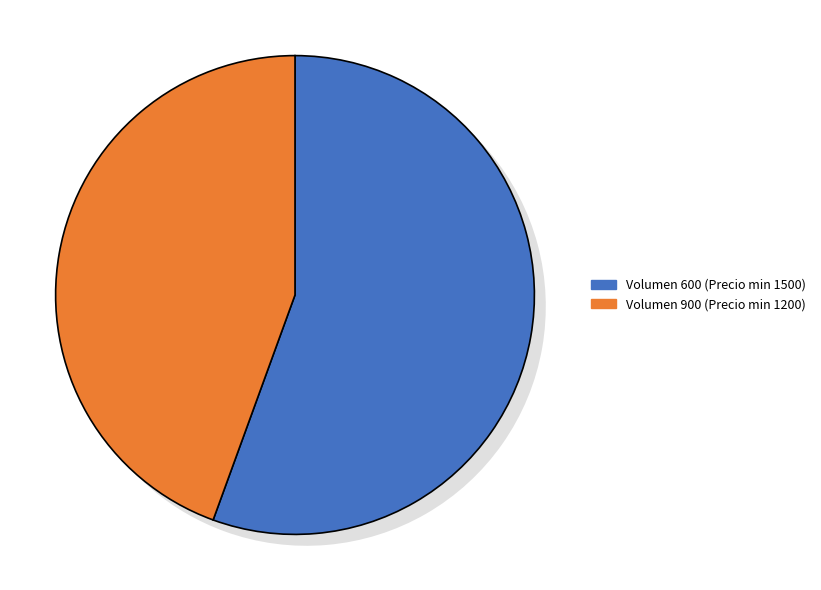

To the nearest percent, what percentage of the pie is 900?

44%